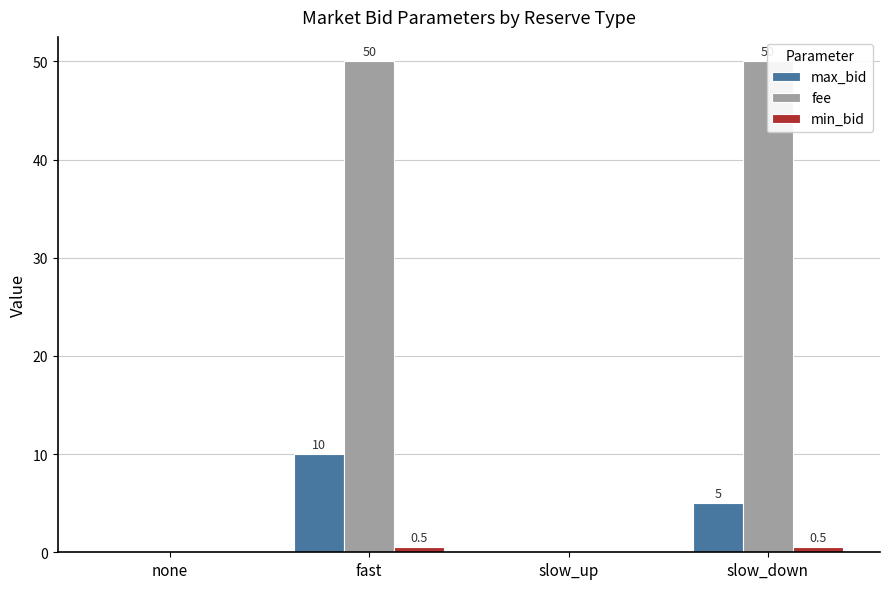

Is it true that max_bid equals 10.0 at fast?

True